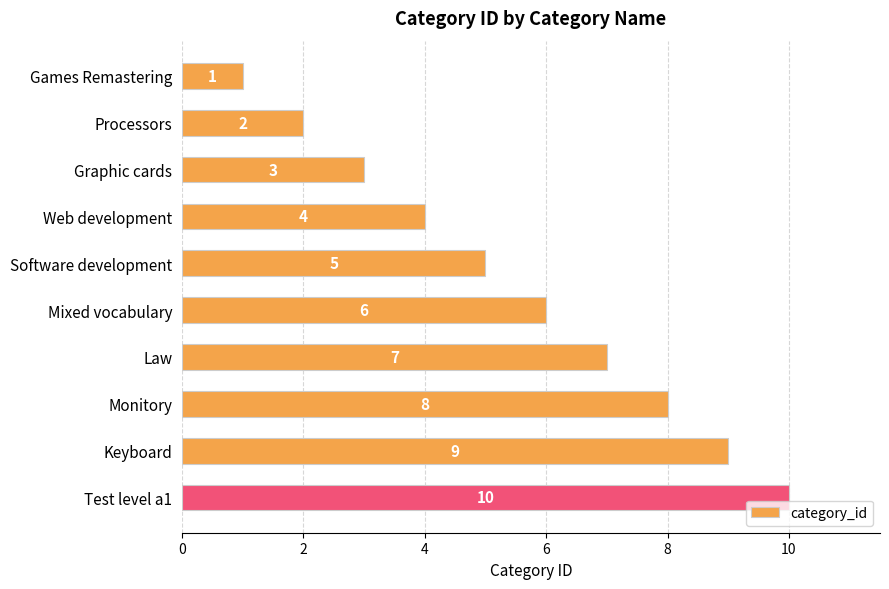

Does the chart contain stacked bars?

No